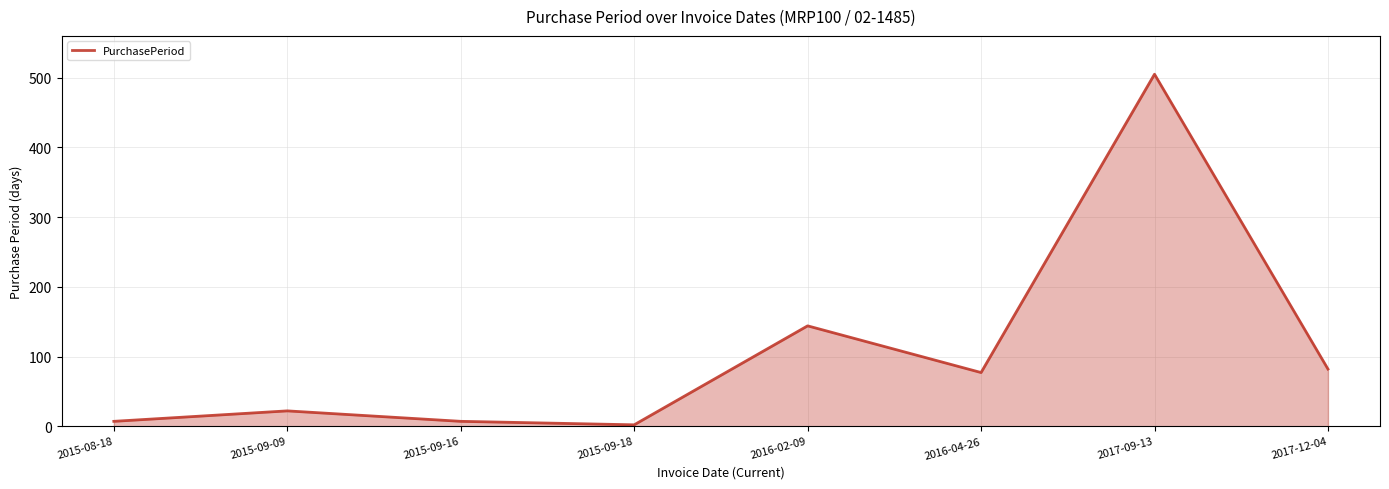

True or false: the data shows 77 at 2016-04-26.

True